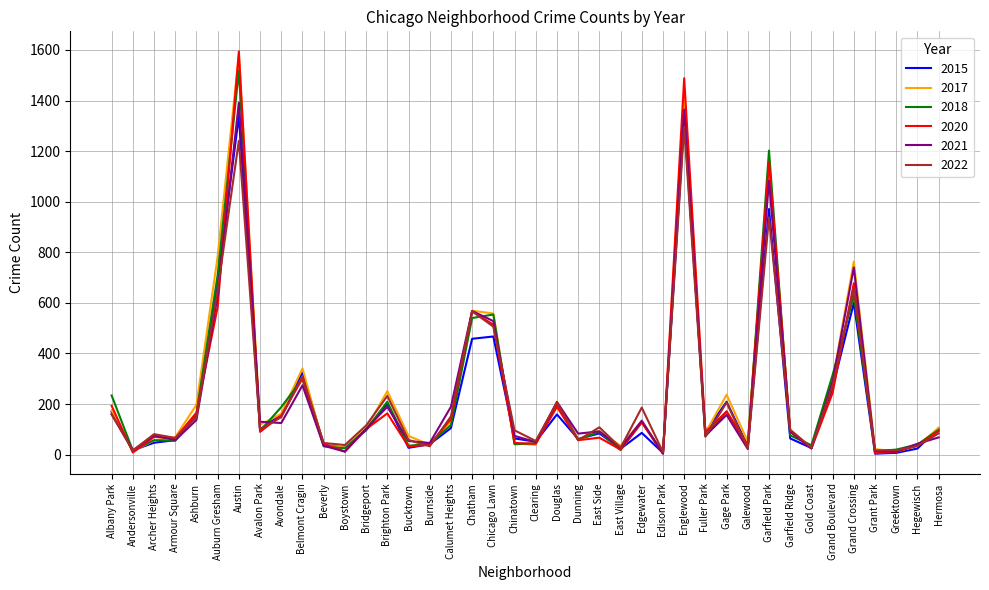

How many lines are shown in the chart?

6